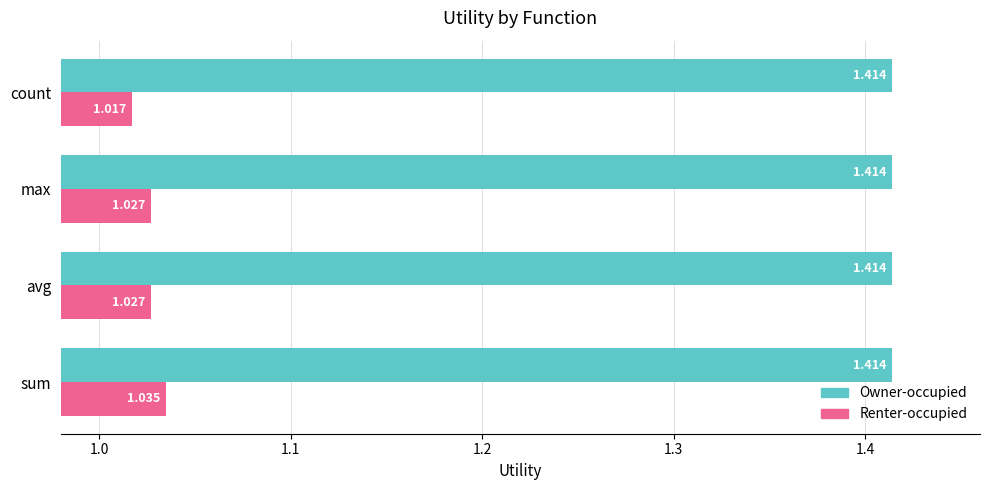

Which category has the lowest value across all series?

count